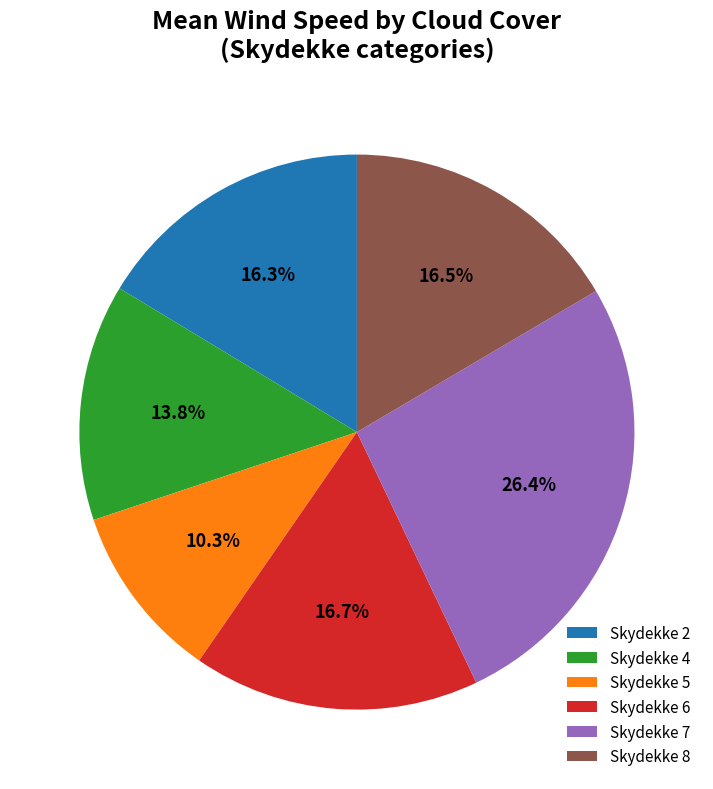

To the nearest percent, what is the difference between the largest and smallest slice percentages?

16%